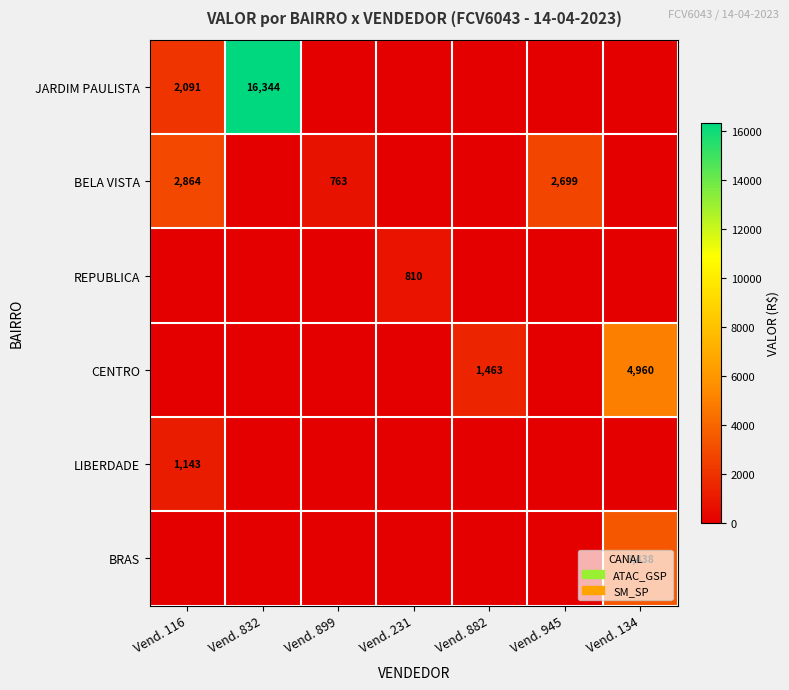

True or false: BRAS has a value of 3438 at Vend. 134.

True